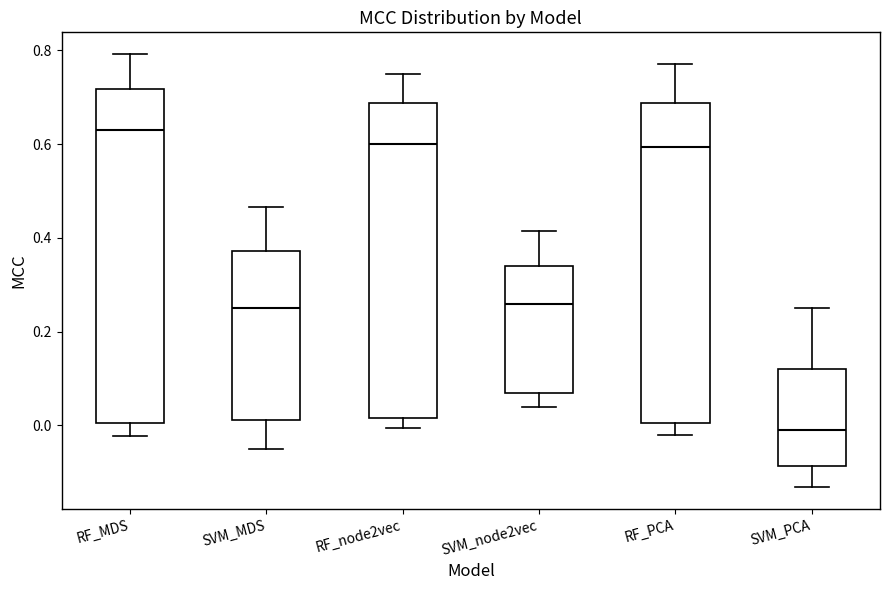

Reading left to right, read every box against the y-axis: the position of its median line, the range the box covers, and the ends of its whiskers. The values are not printed on the chart, so give them approximately, as read against the axis.

RF_MDS: median 0.64, box 0.00 to 0.72, whiskers -0.02 to 0.80
SVM_MDS: median 0.26, box 0.02 to 0.38, whiskers -0.04 to 0.46
RF_node2vec: median 0.60, box 0.02 to 0.68, whiskers 0.00 to 0.76
SVM_node2vec: median 0.26, box 0.08 to 0.34, whiskers 0.04 to 0.42
RF_PCA: median 0.60, box 0.00 to 0.68, whiskers -0.02 to 0.78
SVM_PCA: median 0.00, box -0.08 to 0.12, whiskers -0.14 to 0.26